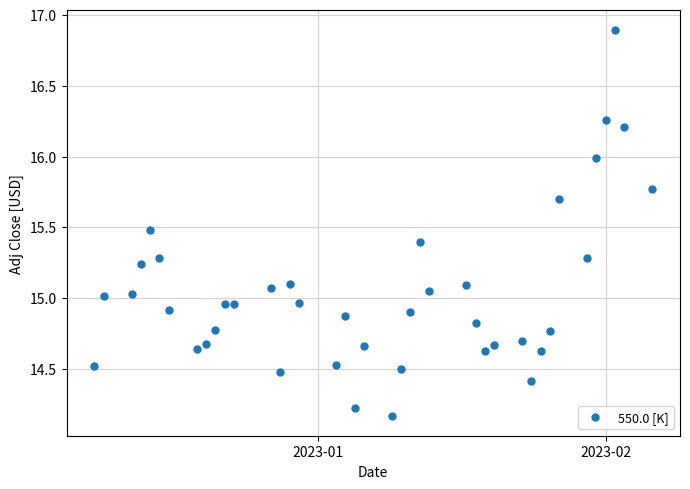

What is the greatest value displayed?

16.9